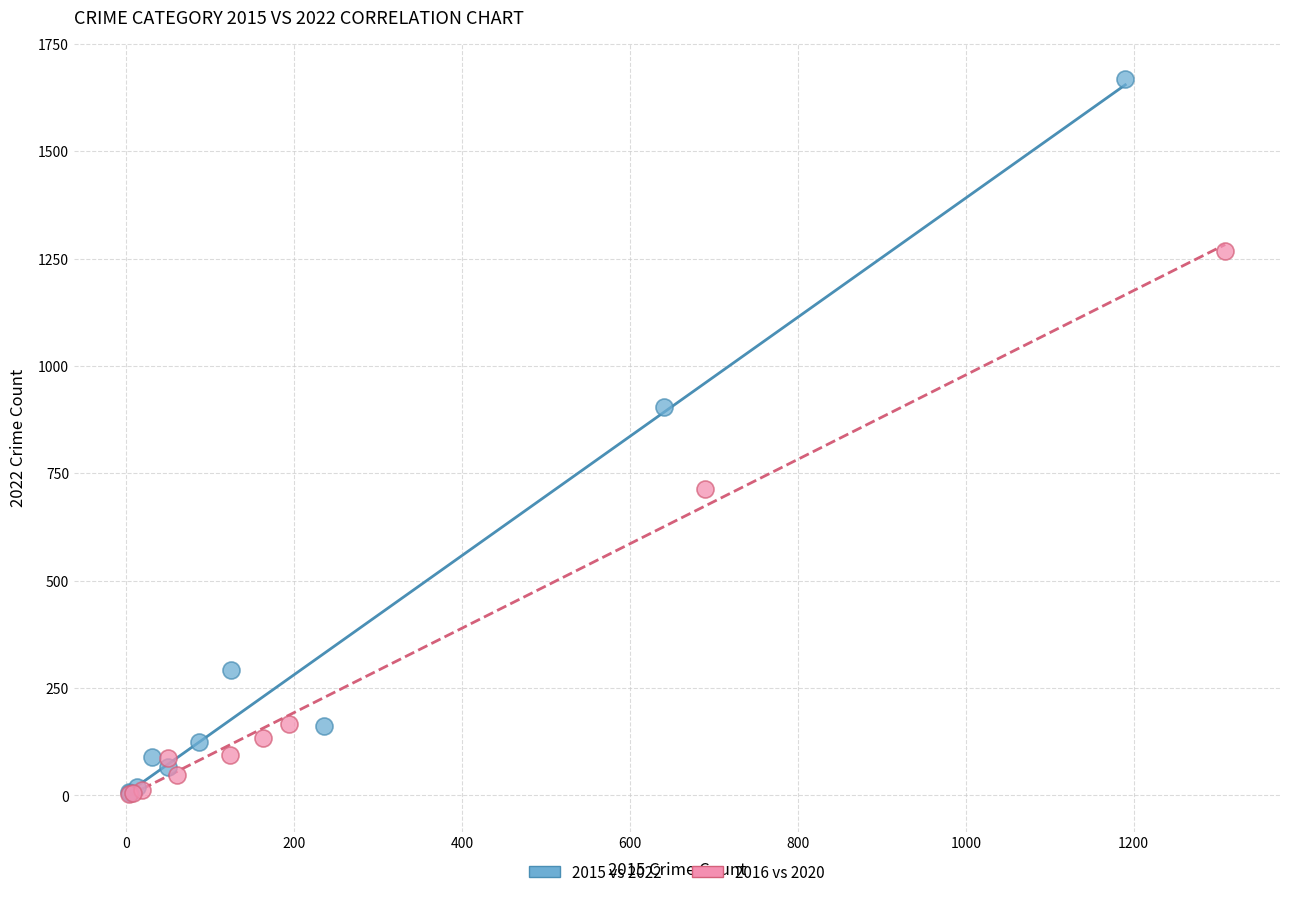

Which series contains the highest Y value?

2015 vs 2022